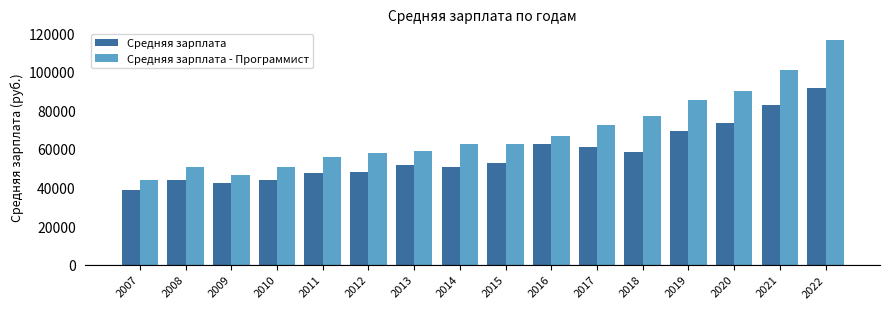

Count the number of categories in the chart.

16